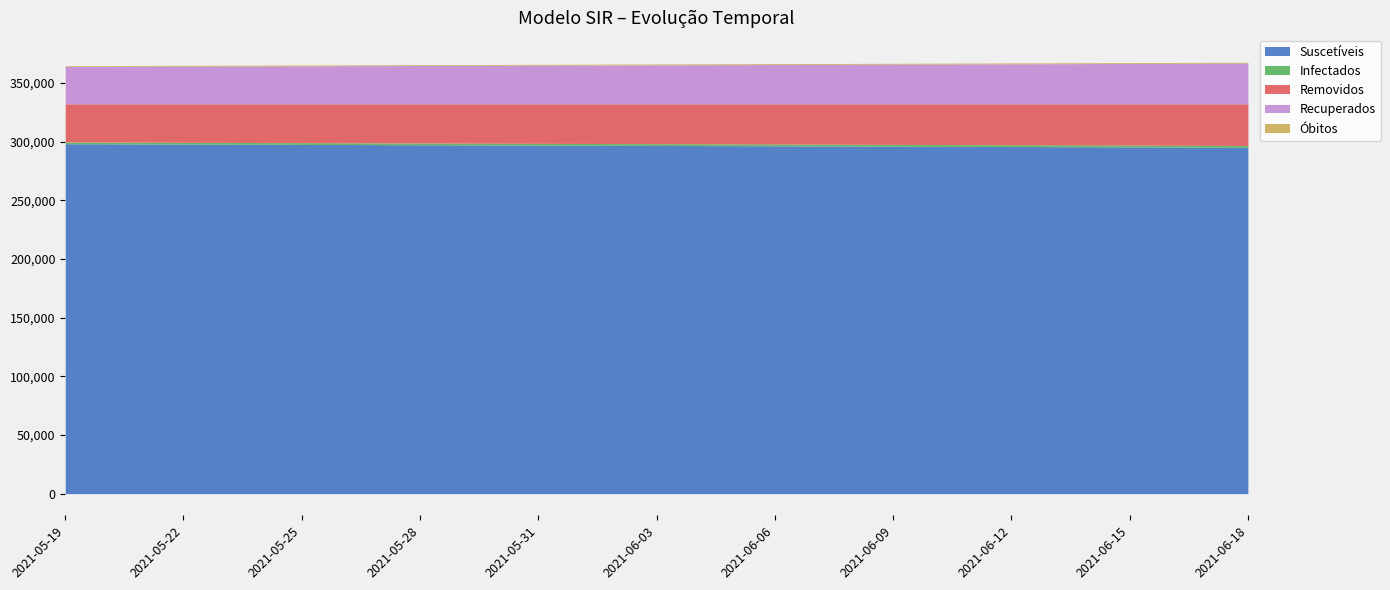

How many lines are shown in the chart?

5